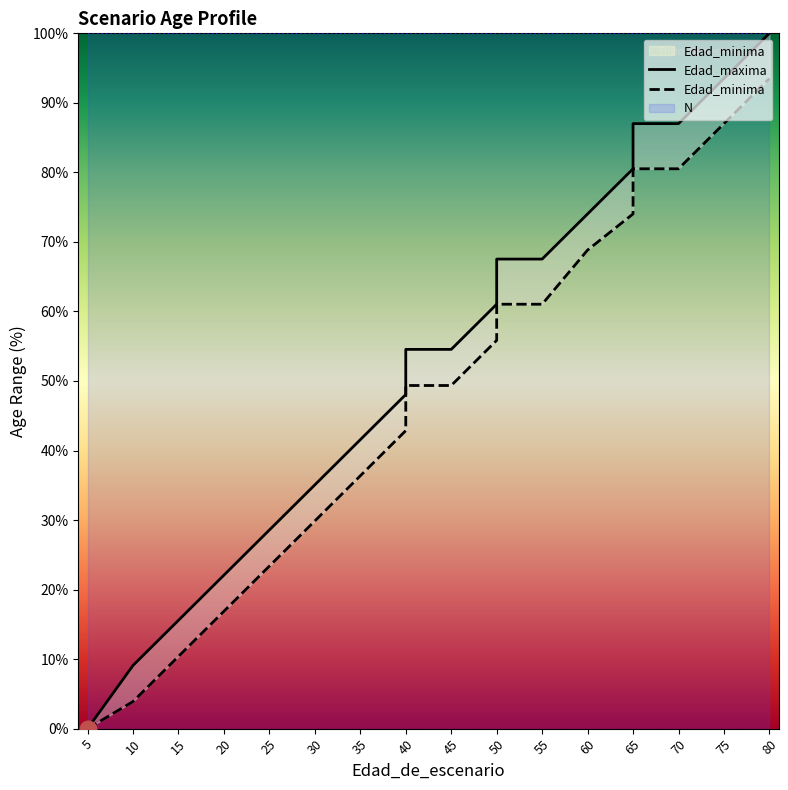

Rank the series at 40 from lowest to highest value.

Edad_minima, Edad_maxima